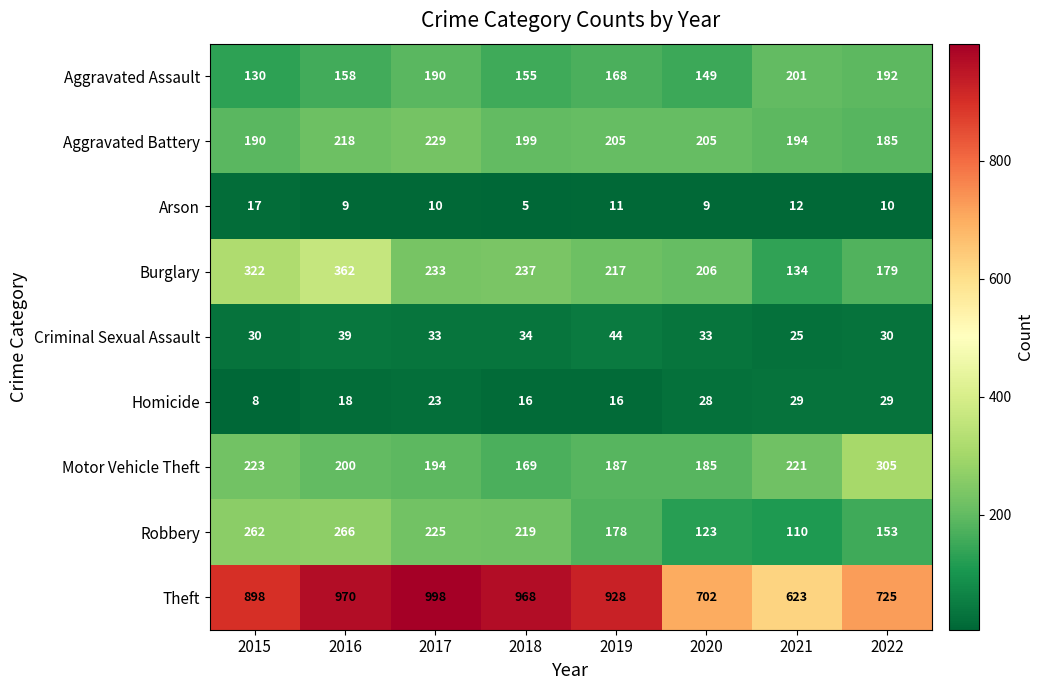

At 2017, list the series in order from largest to smallest.

Theft, Burglary, Aggravated Battery, Robbery, Motor Vehicle Theft, Aggravated Assault, Criminal Sexual Assault, Homicide, Arson